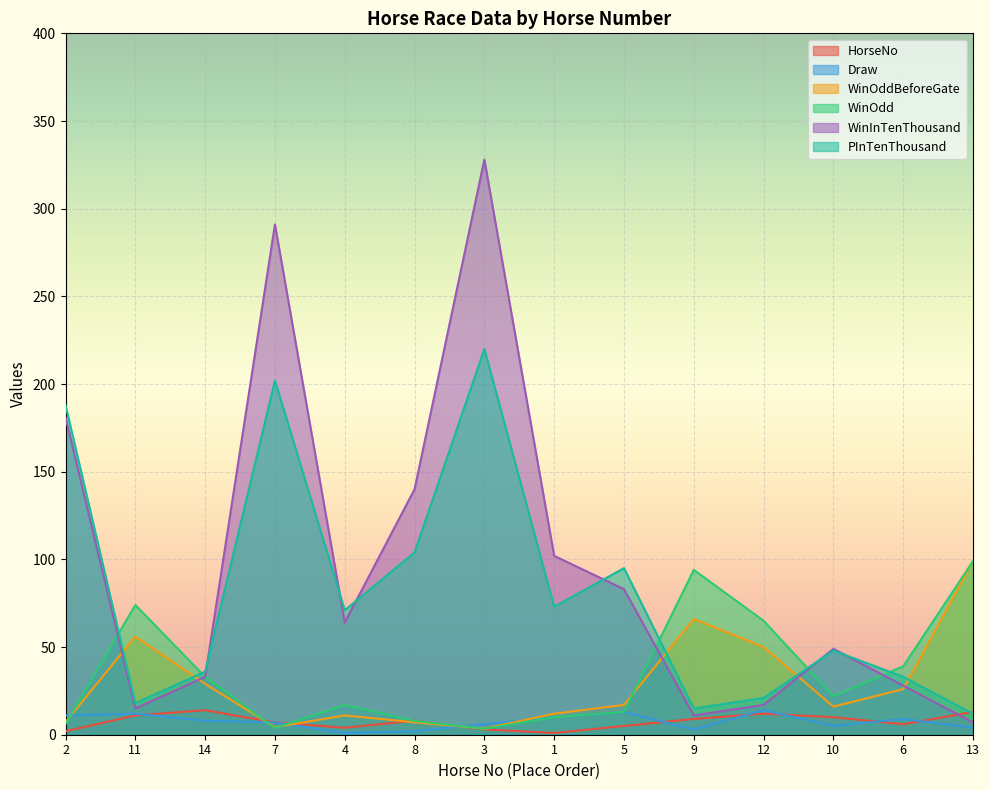

What is the difference between the second highest and second lowest values in the PInTenThousand series?

187.0